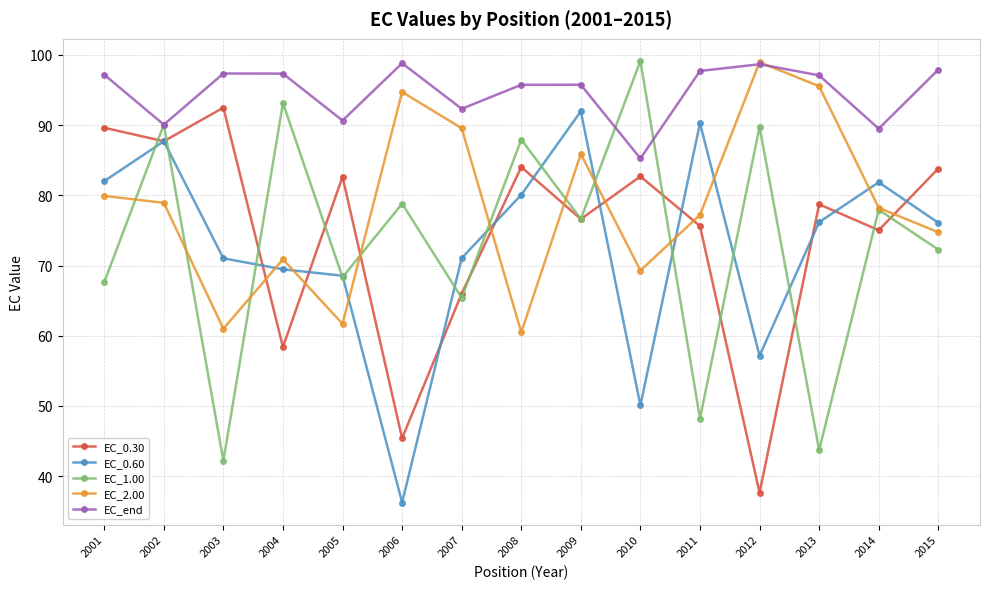

The EC_1.00 series shows 93.2 at 2004. True or false?

True